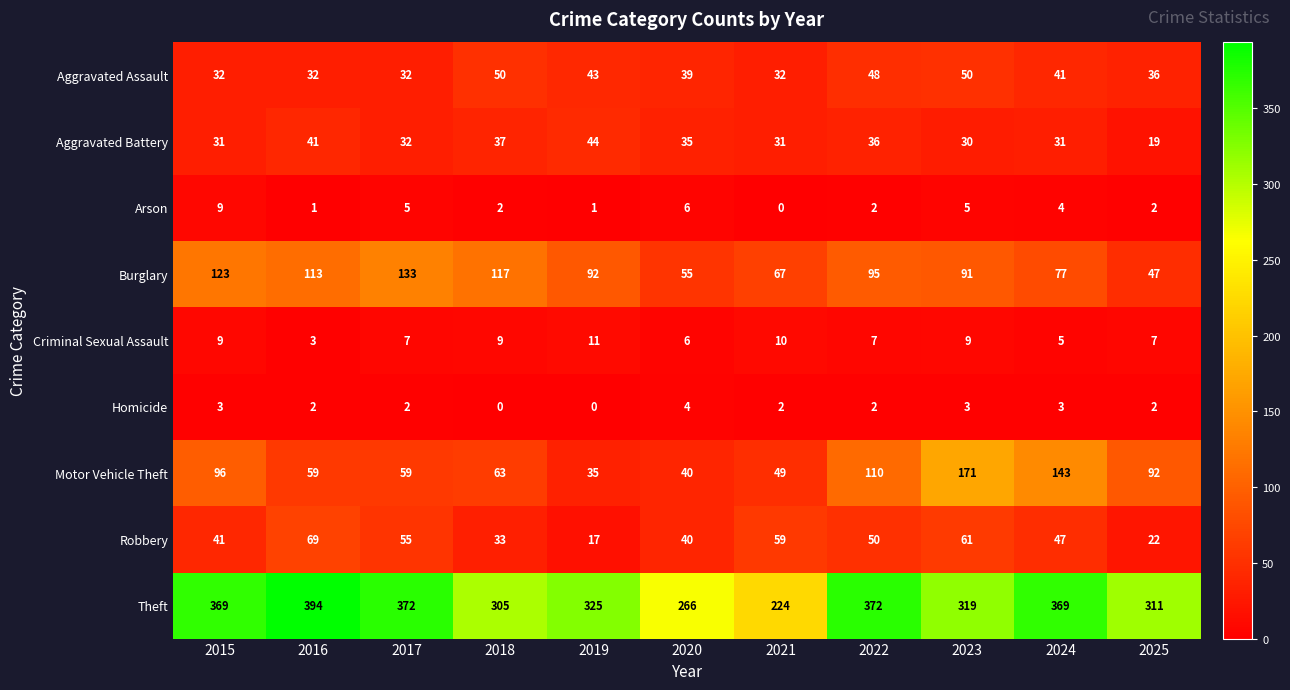

How many distinct data groups are displayed?

9